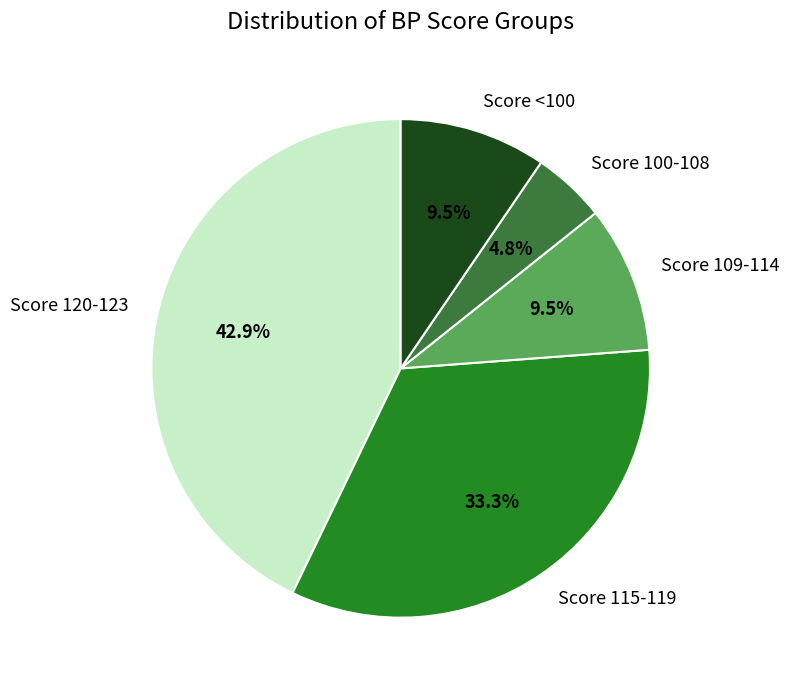

Is Score 100-108 the majority of the pie?

No